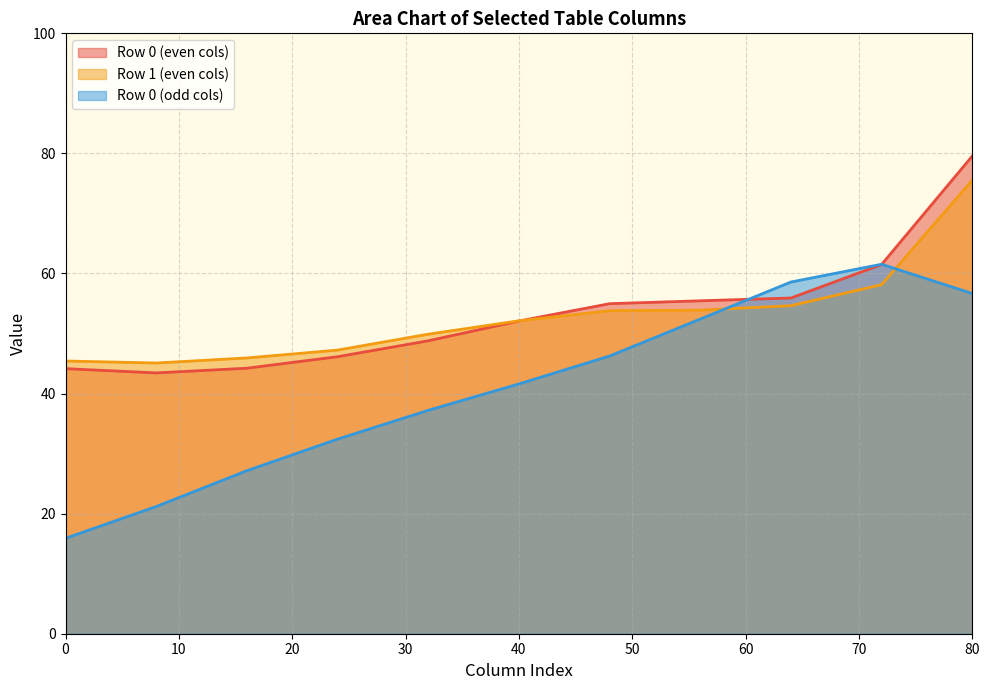

List the series in order of their peak value, lowest first.

Row 0 (odd cols), Row 1 (even cols), Row 0 (even cols)